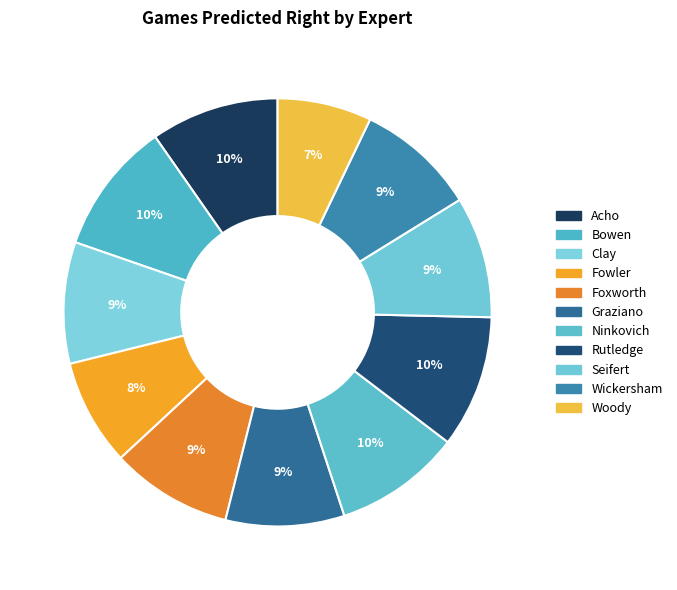

How many segments does this pie chart have?

11